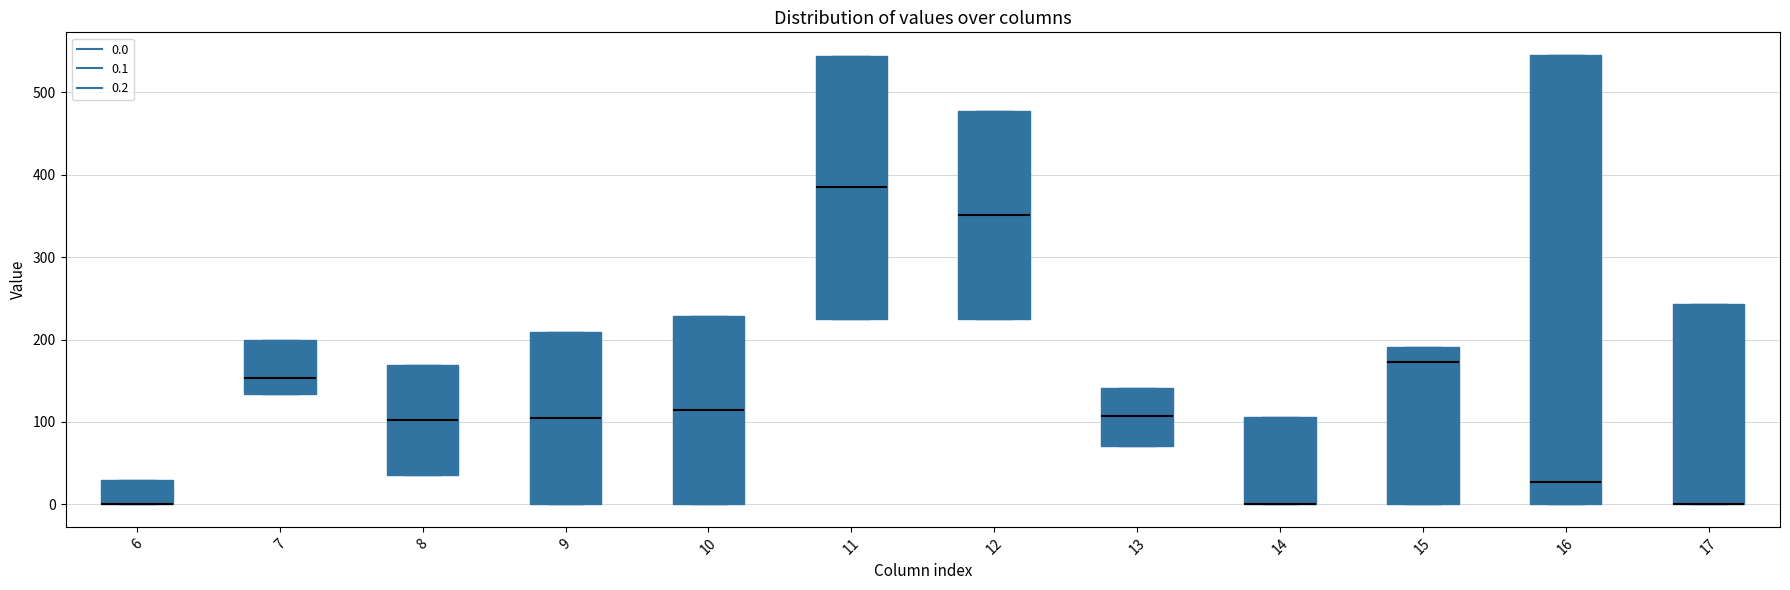

Where is the lower edge of the box at x = 15 on the y-axis? The values are not printed on the chart, so give them approximately, as read against the axis.

0